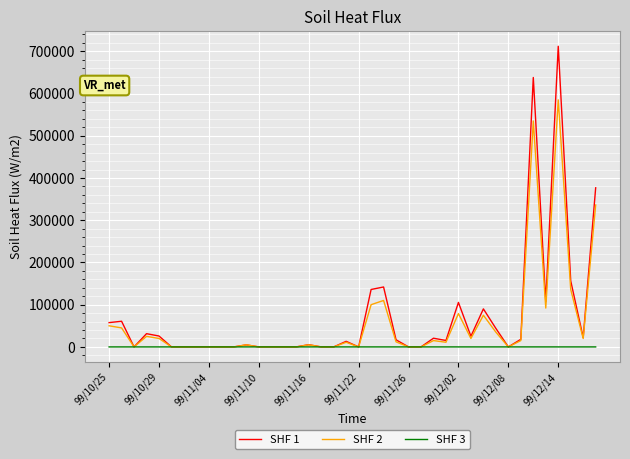

Which series has the largest range (max minus min)?

SHF 1